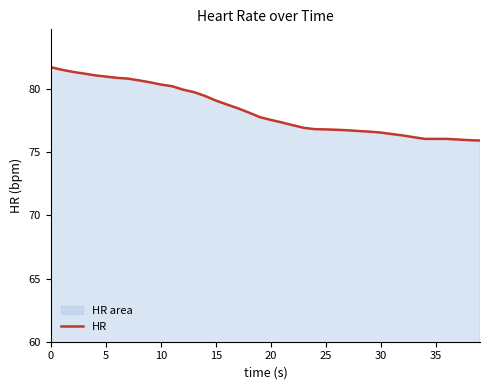

What is the minimum value shown in the chart?

75.9